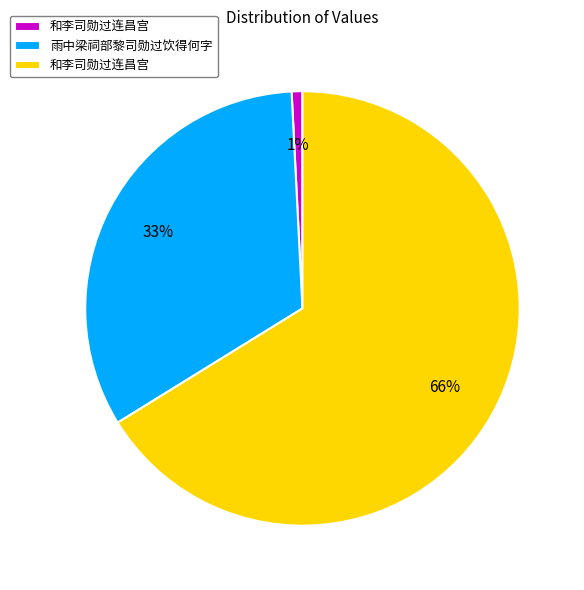

Does any single category account for the majority?

Yes